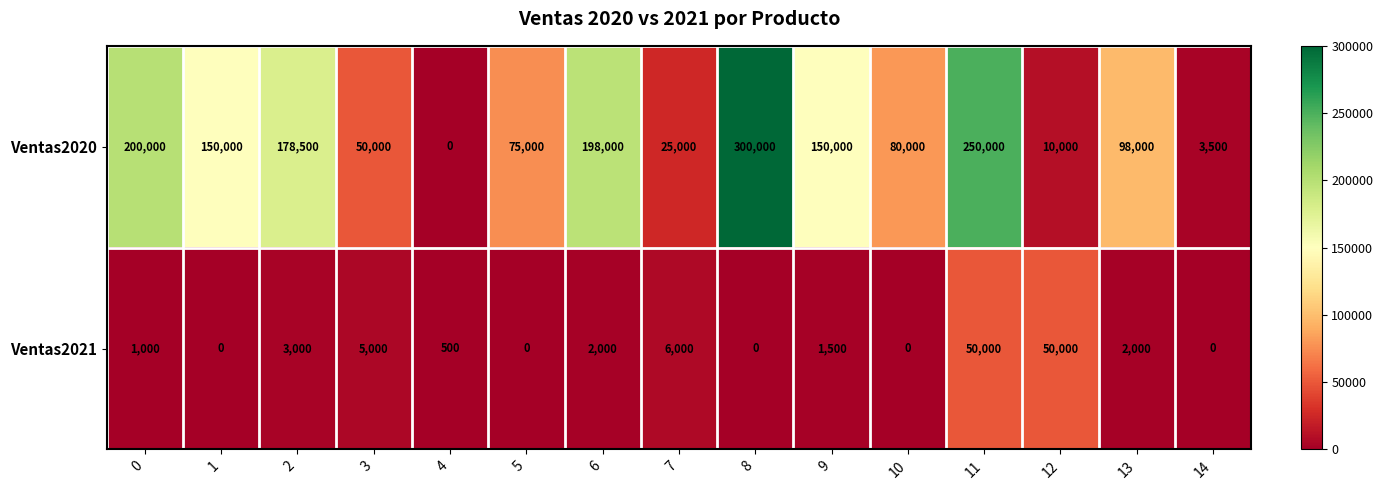

Reading right to left, transcribe all the data shown in this chart.

Ventas2020: 14=3500	13=98000	12=10000	11=250000	10=80000	9=150000	8=300000	7=25000	6=198000	5=75000	4=0	3=50000	2=178500	1=150000	0=200000
Ventas2021: 14=0	13=2000	12=50000	11=50000	10=0	9=1500	8=0	7=6000	6=2000	5=0	4=500	3=5000	2=3000	1=0	0=1000